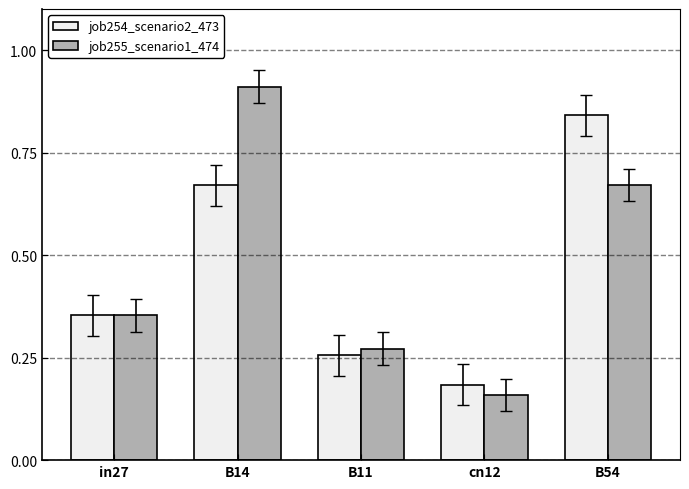

Which series has the largest range (max minus min)?

job255_scenario1_474